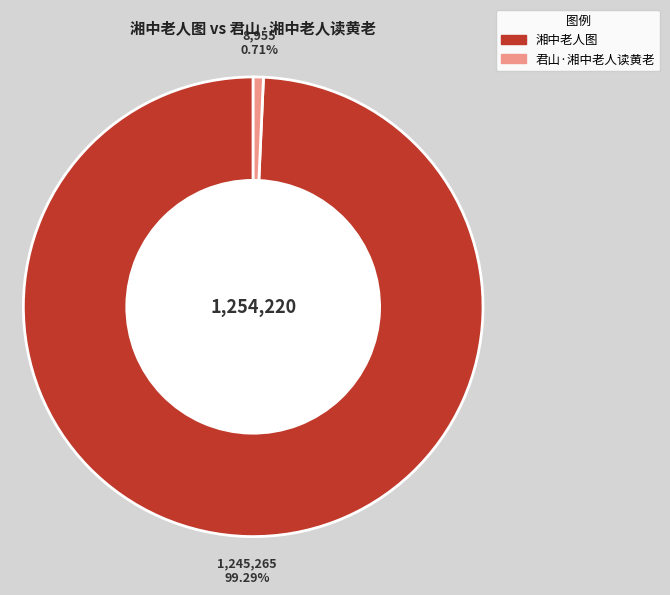

How many segments does this pie chart have?

2